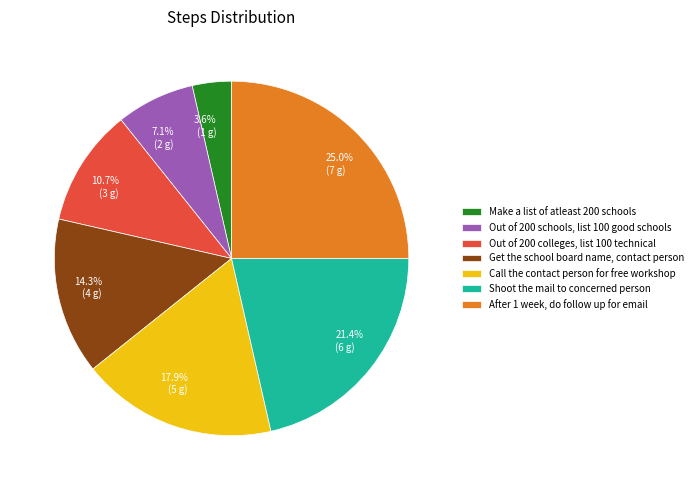

Between Get the school board name, contact person and Shoot the mail to concerned person, which is larger?

Shoot the mail to concerned person